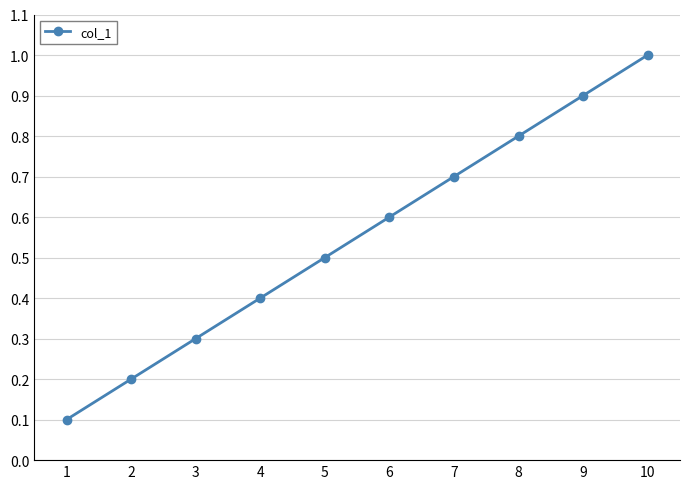

What is the maximum value shown in the chart?

1.0